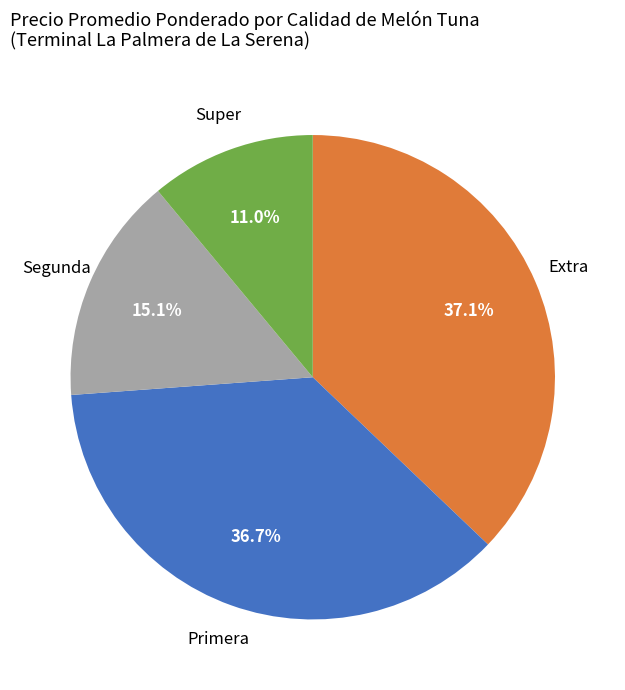

Approximately how many times larger is the value at Segunda compared to Extra?

0.4